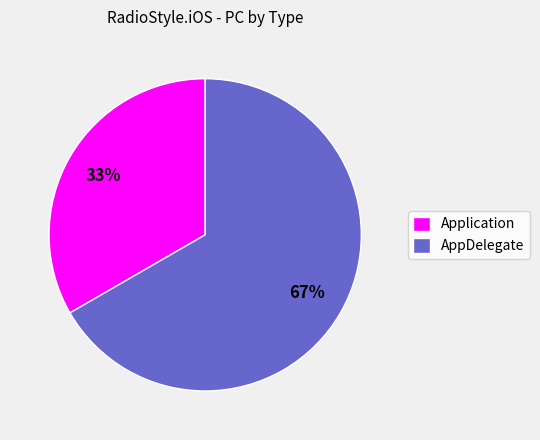

To the nearest percent, what is the average slice percentage?

50%